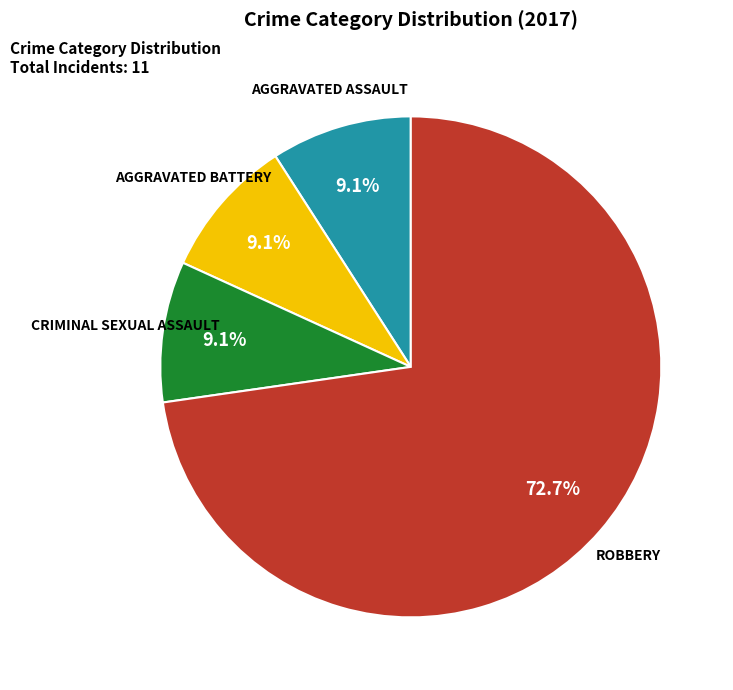

Is there a majority slice in this chart?

Yes